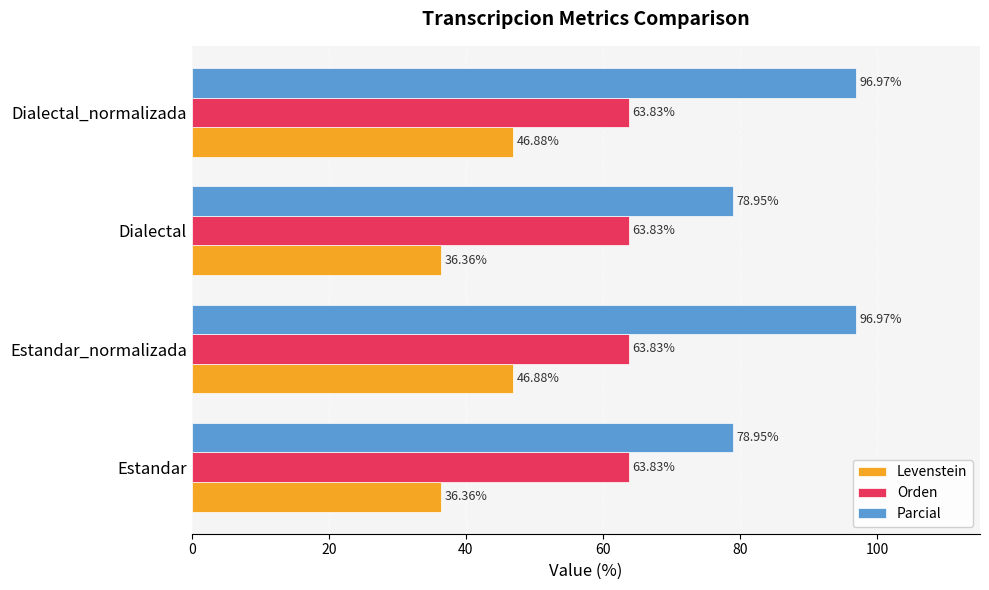

Which series has the widest spread of values?

Parcial